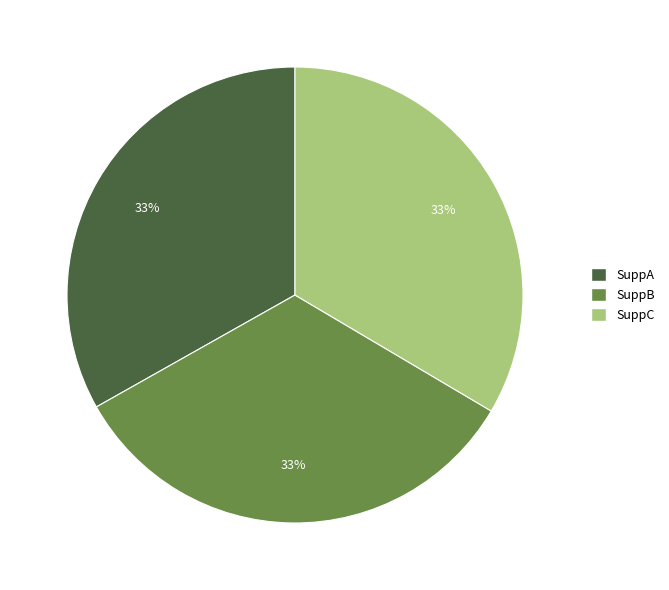

To the nearest percent, what percentage of the pie is SuppB?

33%